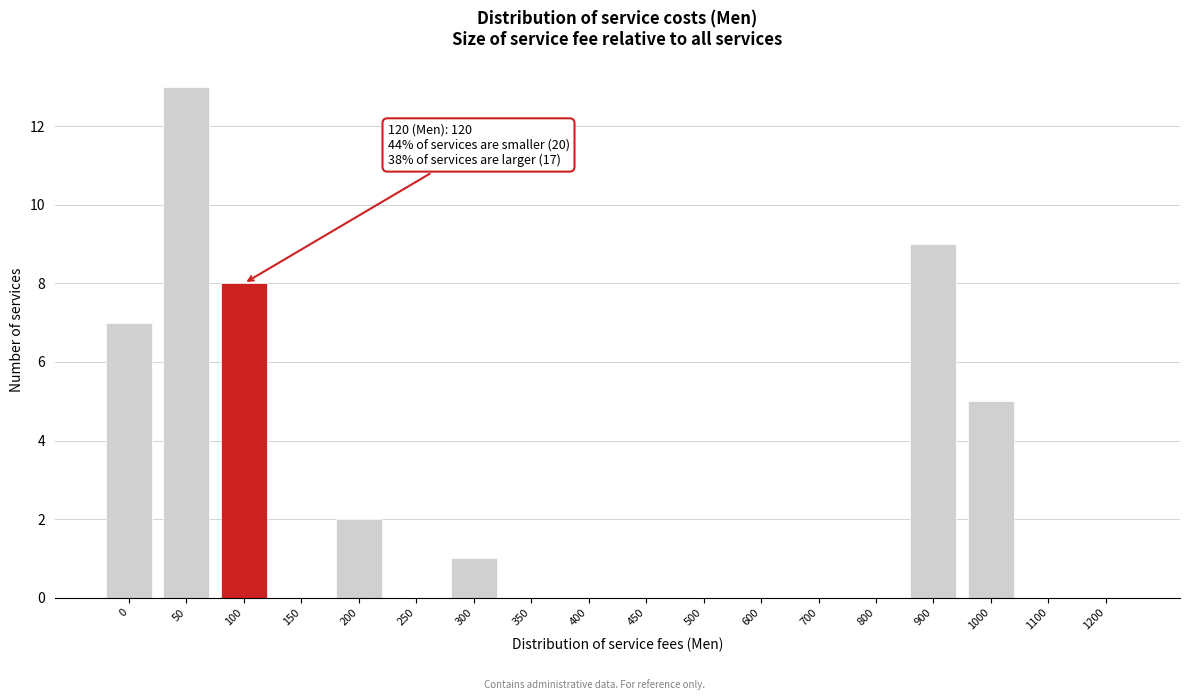

Reading right to left, transcribe all the data shown in this chart.

1200=0	1100=0	1000=5	900=9	800=0	700=0	600=0	500=0	450=0	400=0	350=0	300=1	250=0	200=2	150=0	100=8	50=13	0=7